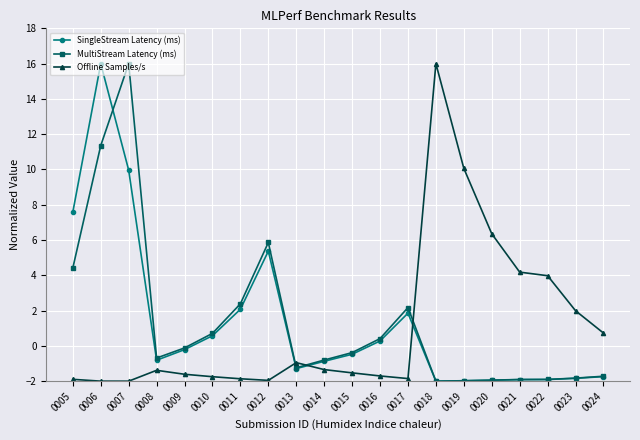

What is the value of the MultiStream Latency (ms) point at the 16th from the left?

-1.9